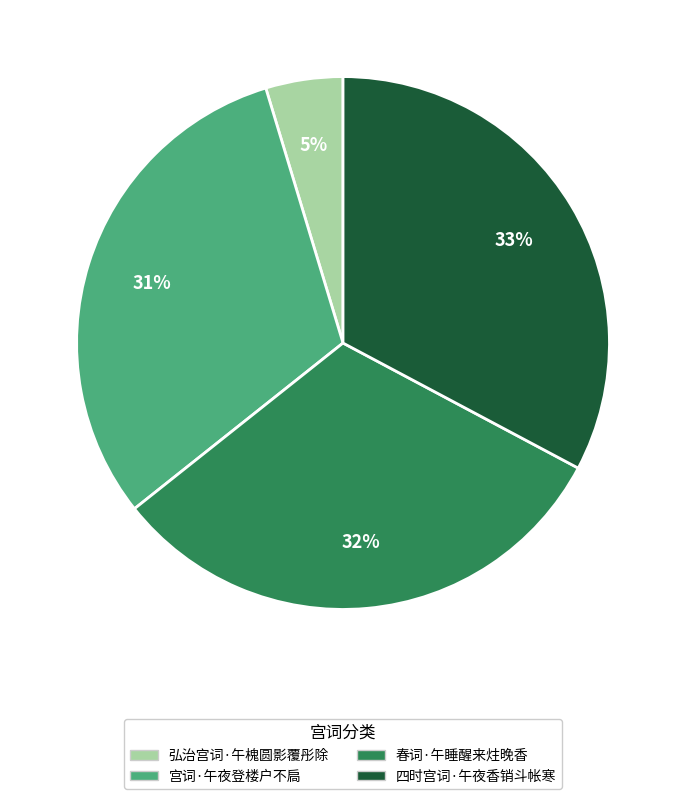

To the nearest percent, what percentage of the pie is 宫词·午夜登楼户不扃?

31%